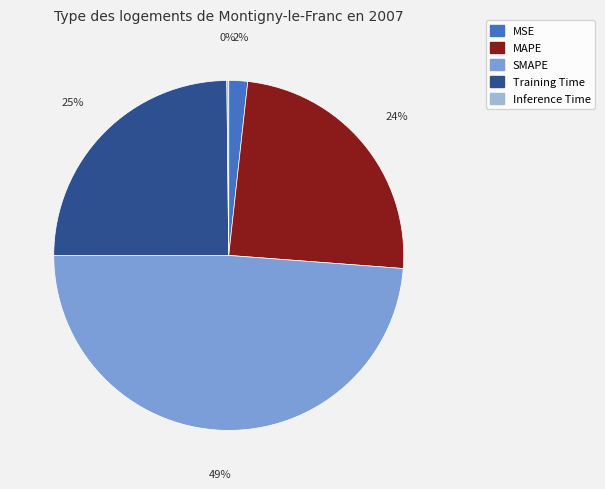

Is the sum of Training Time and MSE greater than half?

No